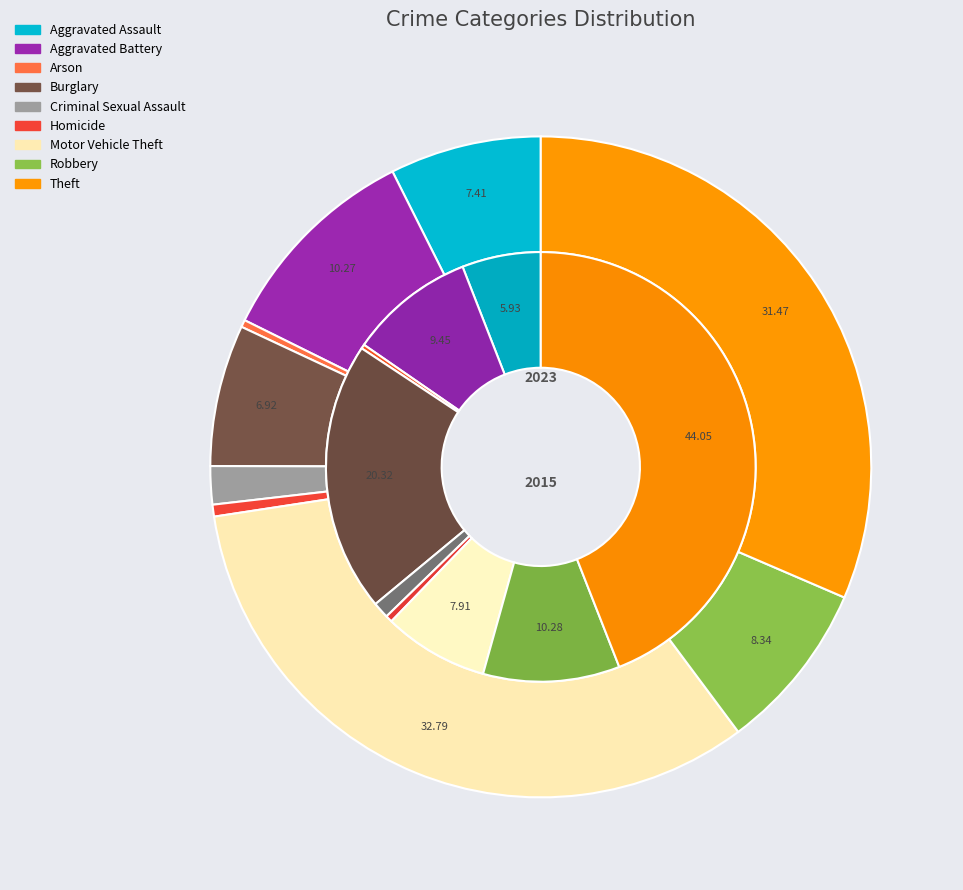

Rank the categories by 2023 value from lowest to highest.

Arson, Homicide, Criminal Sexual Assault, Burglary, Aggravated Assault, Robbery, Aggravated Battery, Theft, Motor Vehicle Theft